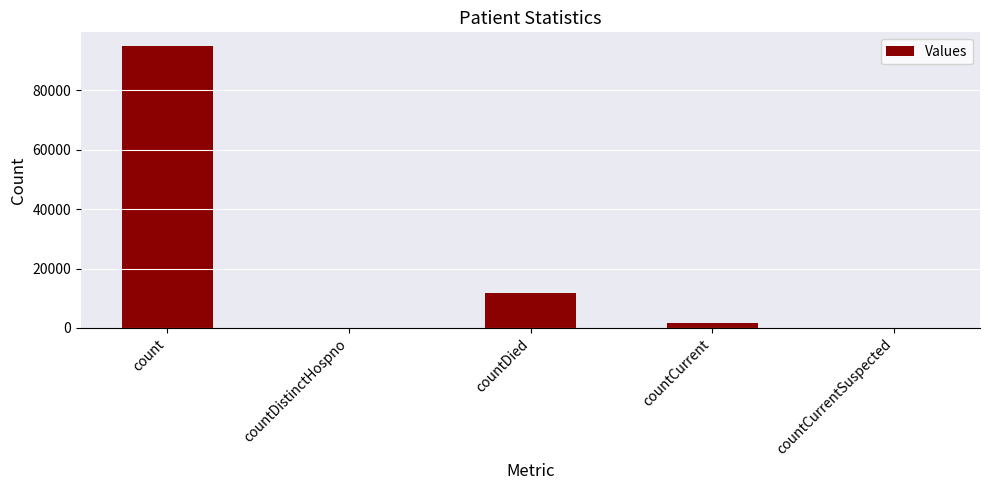

What is the sum of all values?

108095